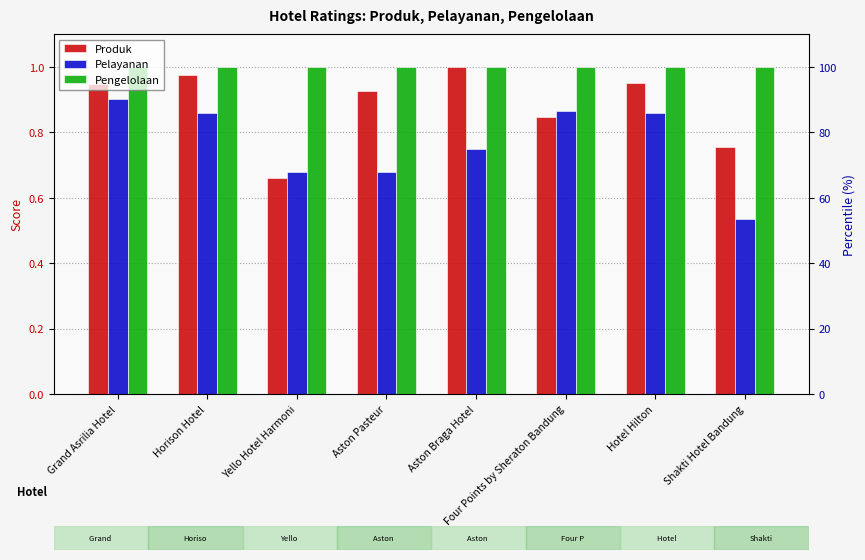

What is the value of the Produk bar at the 2nd from the left?

1.0